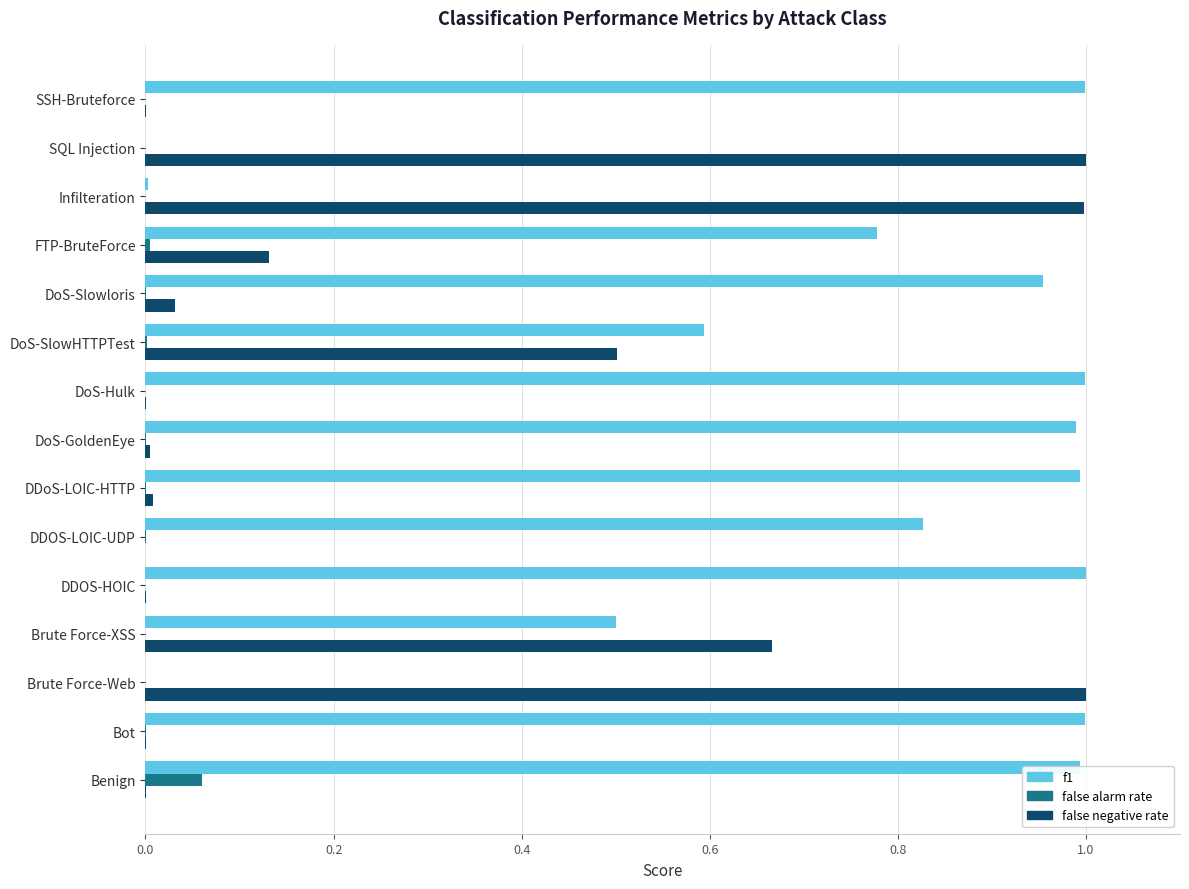

The f1 series shows 1.0 at DoS-SlowHTTPTest. True or false?

False